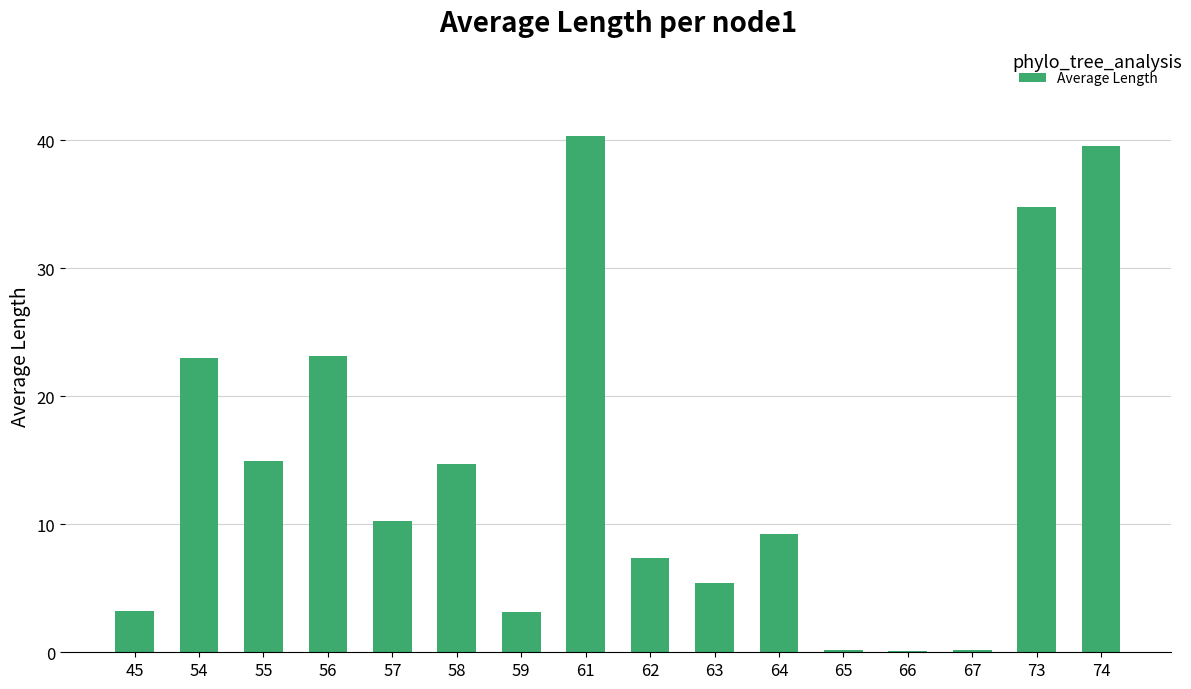

What is the maximum value shown in the chart?

40.3